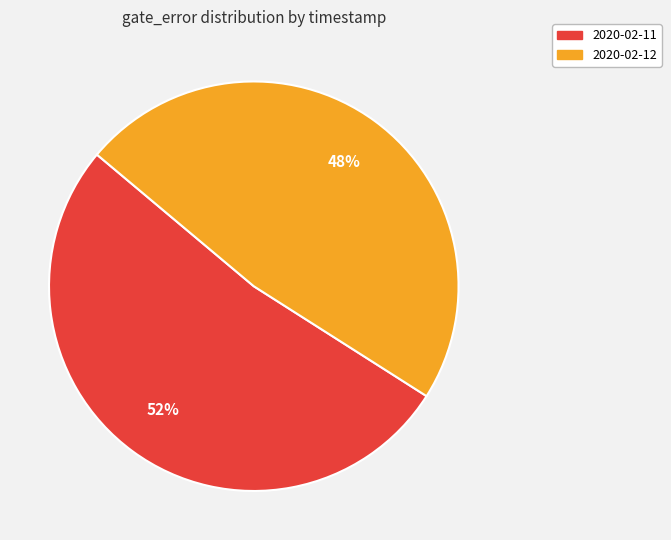

To the nearest percent, what portion does 2020-02-12 represent?

48%